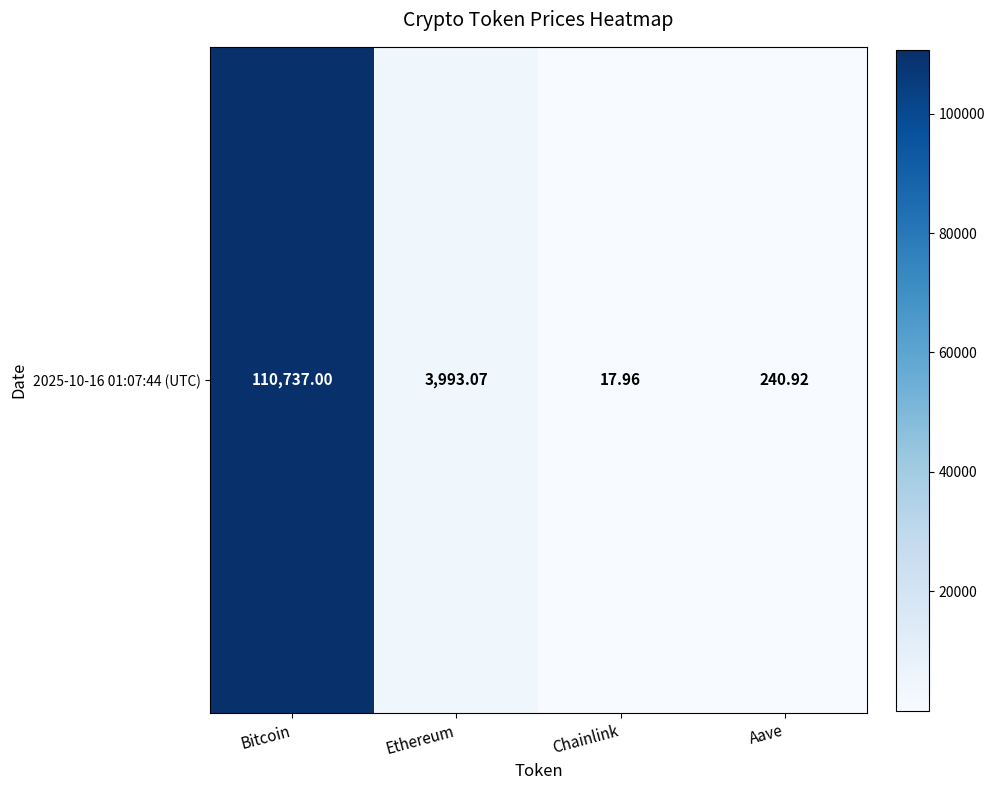

At which label does the data first exceed 3993?

Bitcoin